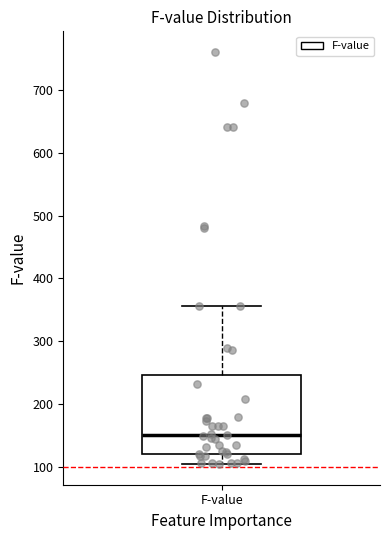

Transcribe this box plot: give where the median line is, the range the box spans, and where the two whiskers end, as read against the y-axis. The values are not printed on the chart, so give them approximately, as read against the axis.

median 150, box 120 to 250, whiskers 100 to 360